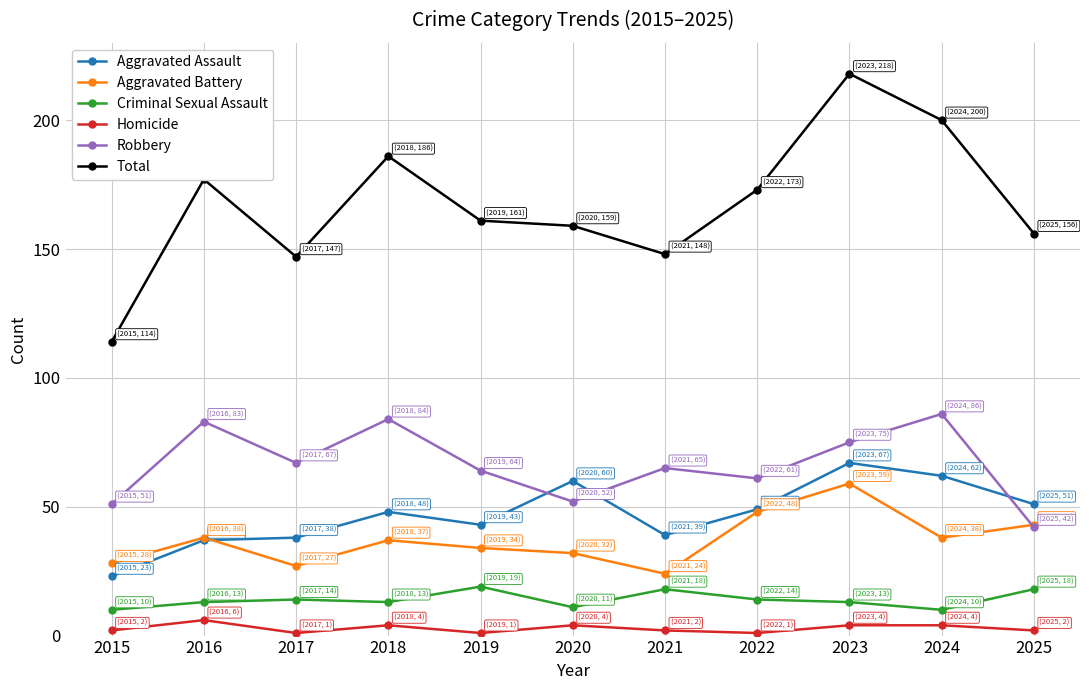

True or false: Criminal Sexual Assault and Homicide cross at least once.

False